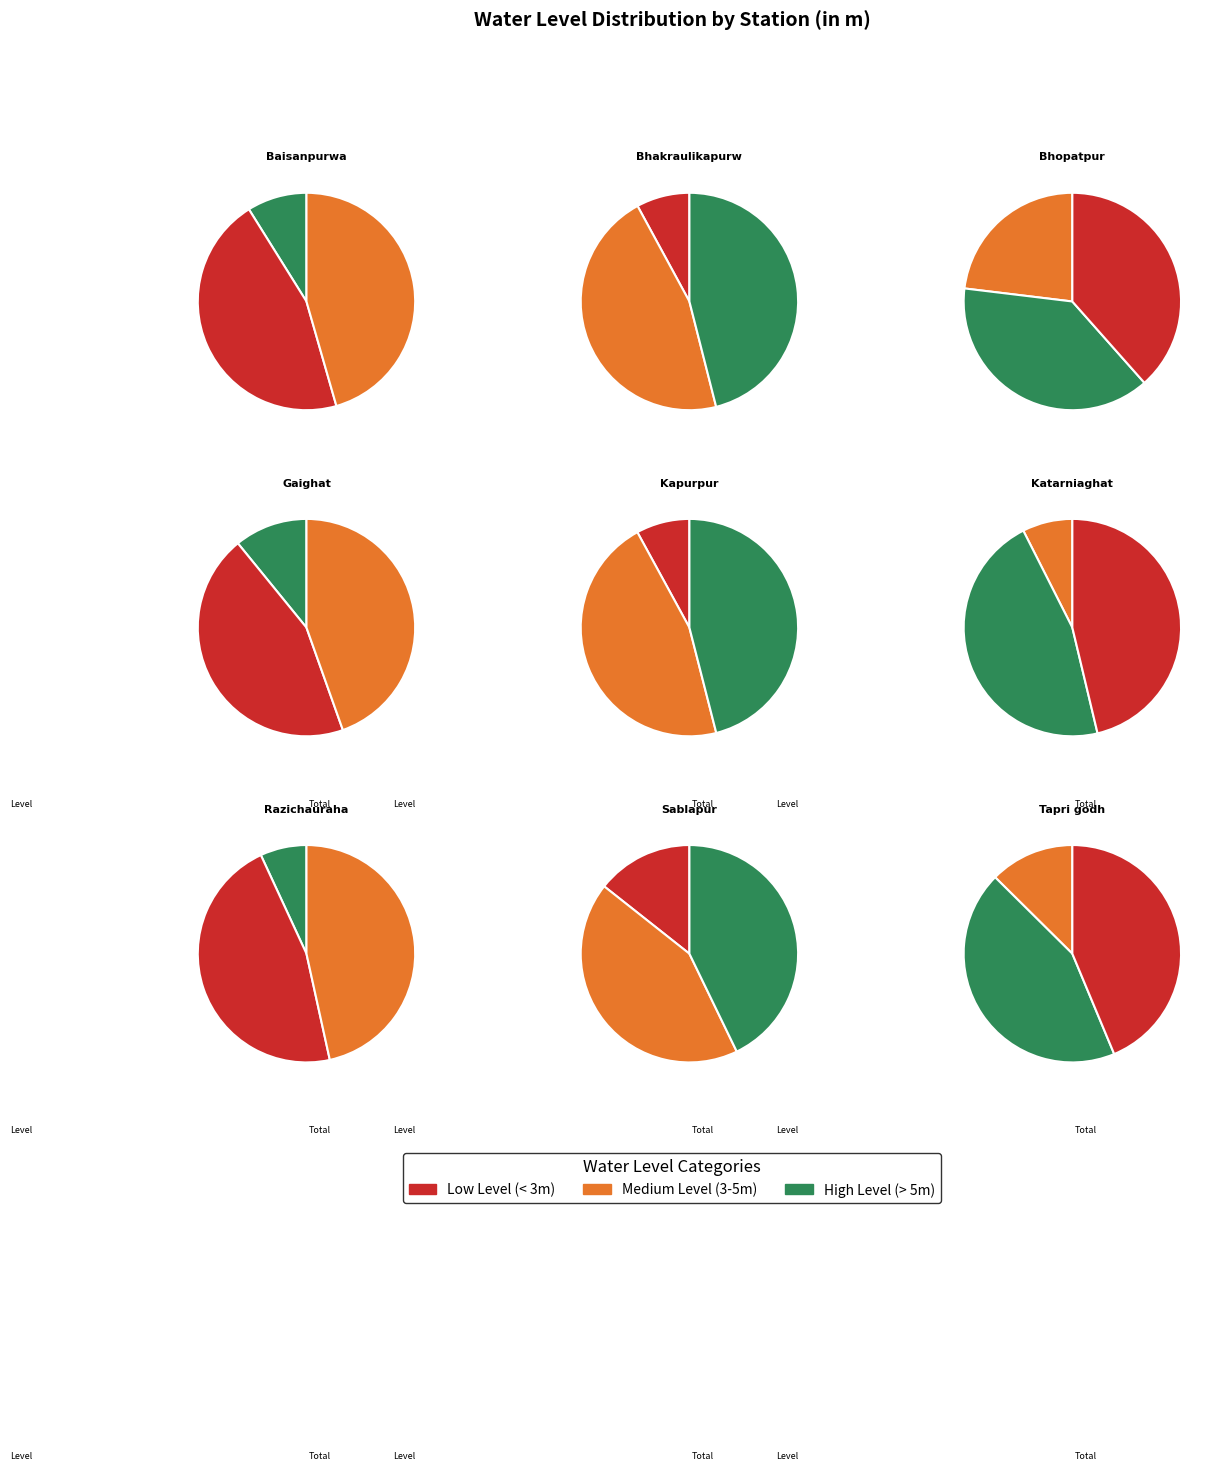

Is it true that Razichauraha is 17% of the pie?

False